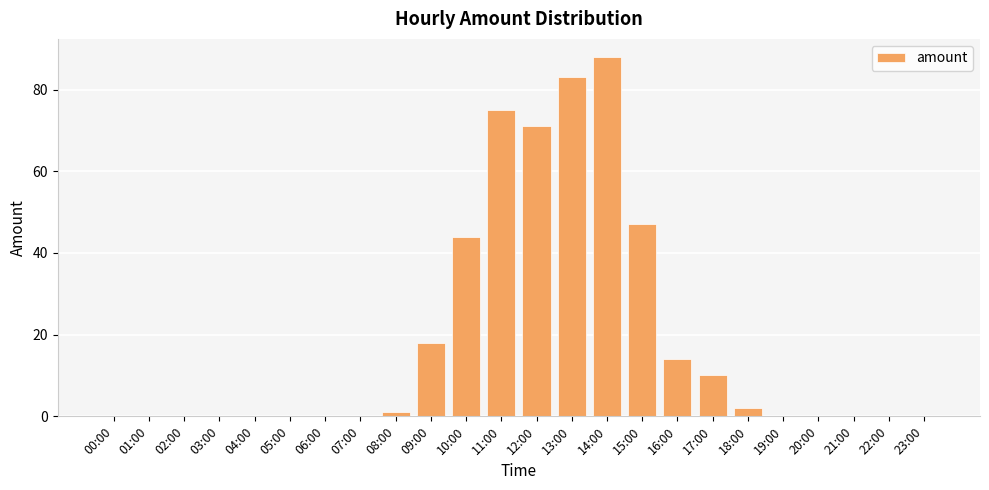

Are the bars horizontal?

No